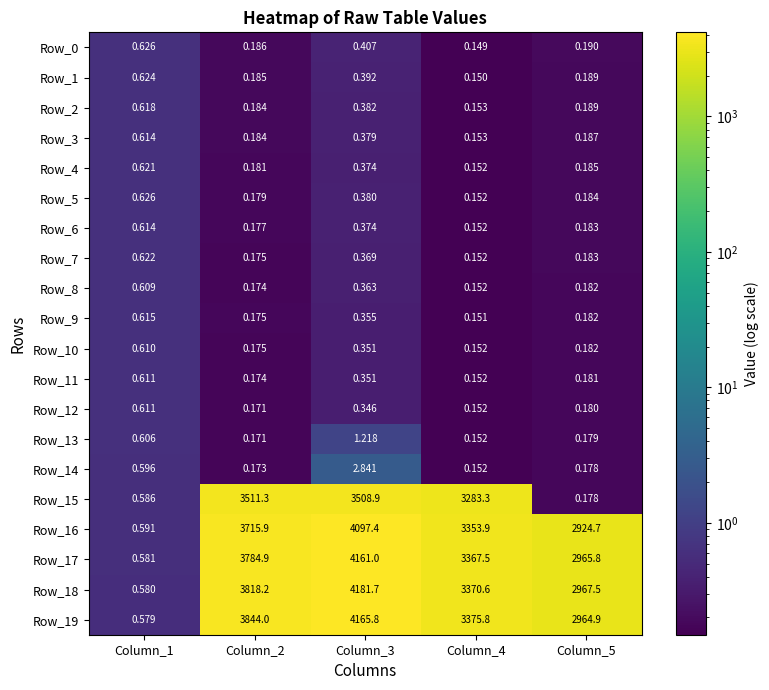

Rank the series by their maximum value, from lowest to highest.

Row_8, Row_10, Row_11, Row_12, Row_3, Row_6, Row_9, Row_2, Row_4, Row_7, Row_1, Row_0, Row_5, Row_13, Row_14, Row_15, Row_16, Row_17, Row_19, Row_18